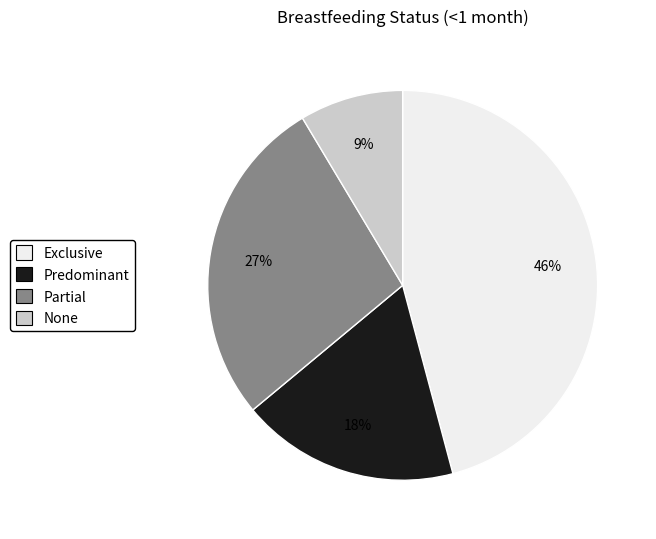

Rank the categories by value from lowest to highest.

None, Predominant, Partial, Exclusive